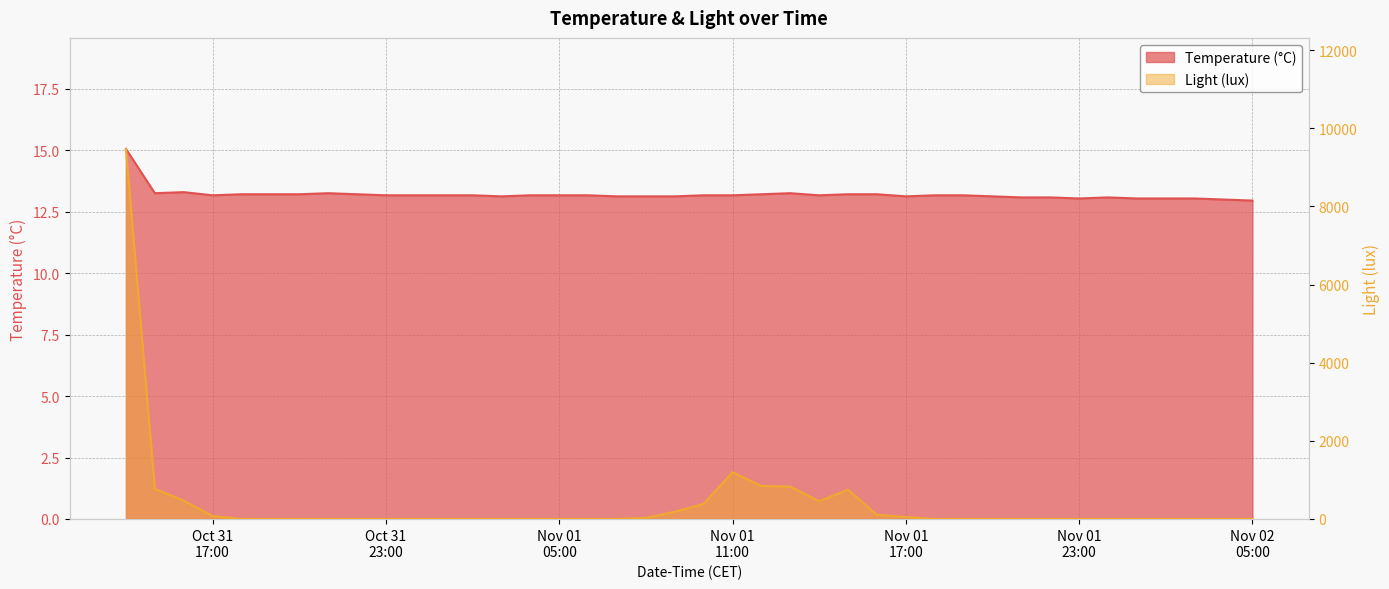

Where do Light (lux) and Temperature (°C) first cross each other?

2023-10-31 17:00 and 2023-10-31 18:00